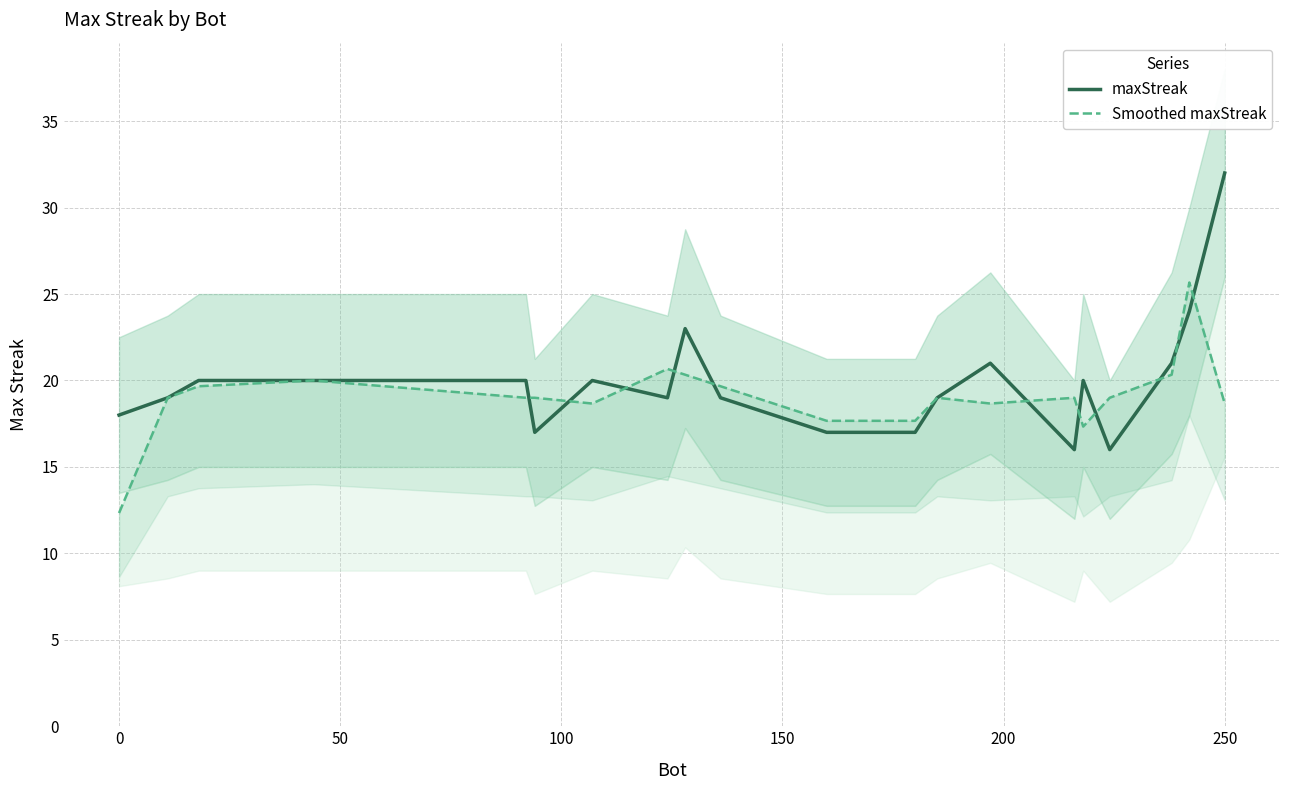

How many intersections are there between Smoothed maxStreak and maxStreak?

11